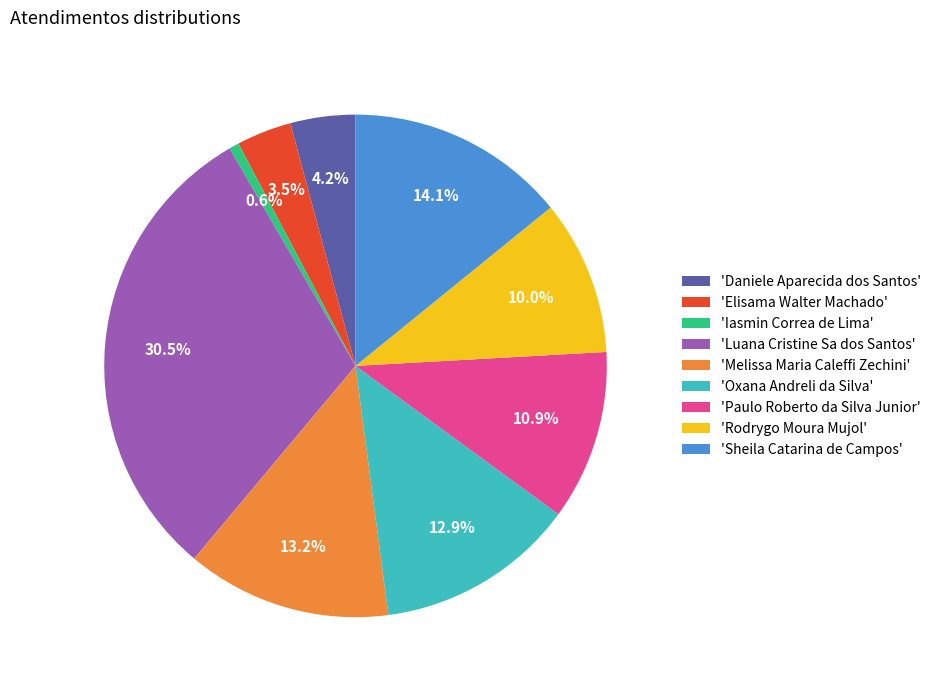

Is there a majority slice in this chart?

No